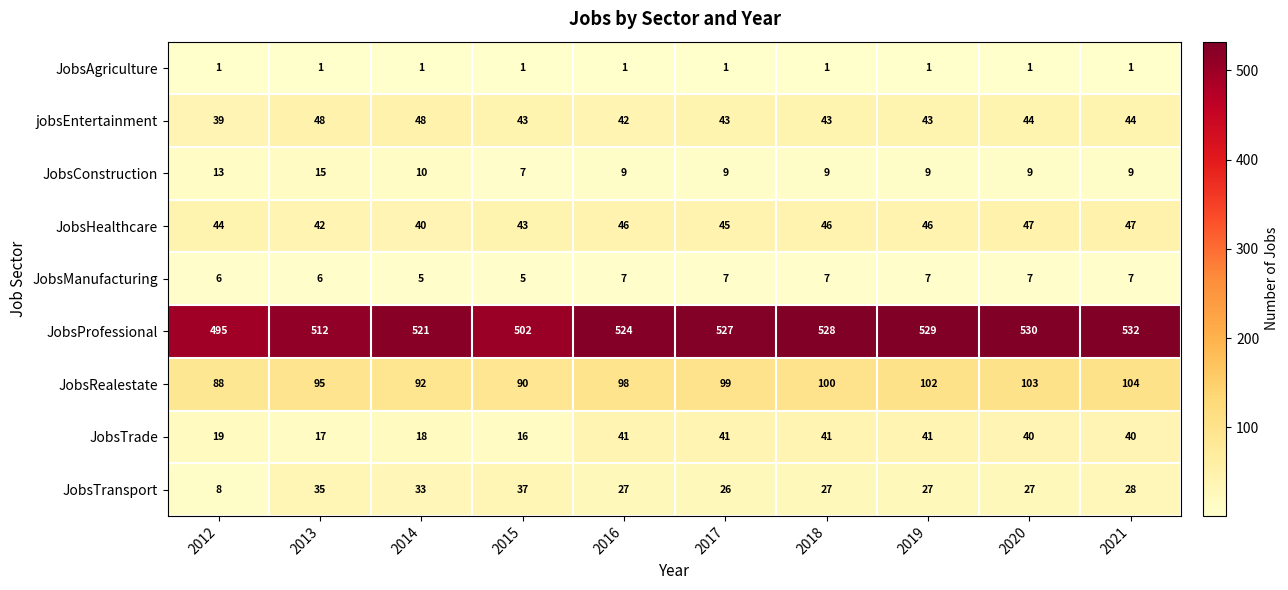

Where is JobsTransport nearest to the value 22?

2017